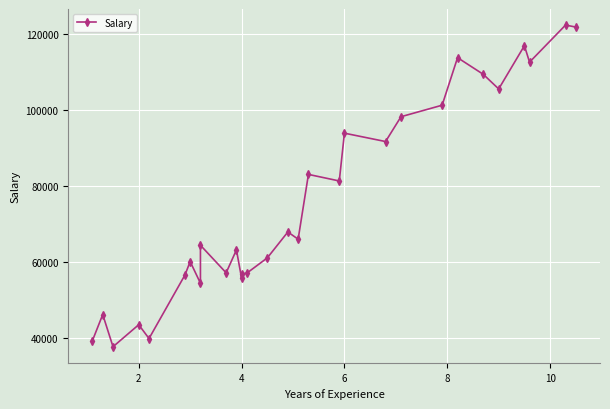

What is the difference between the second highest and second lowest values?

82529